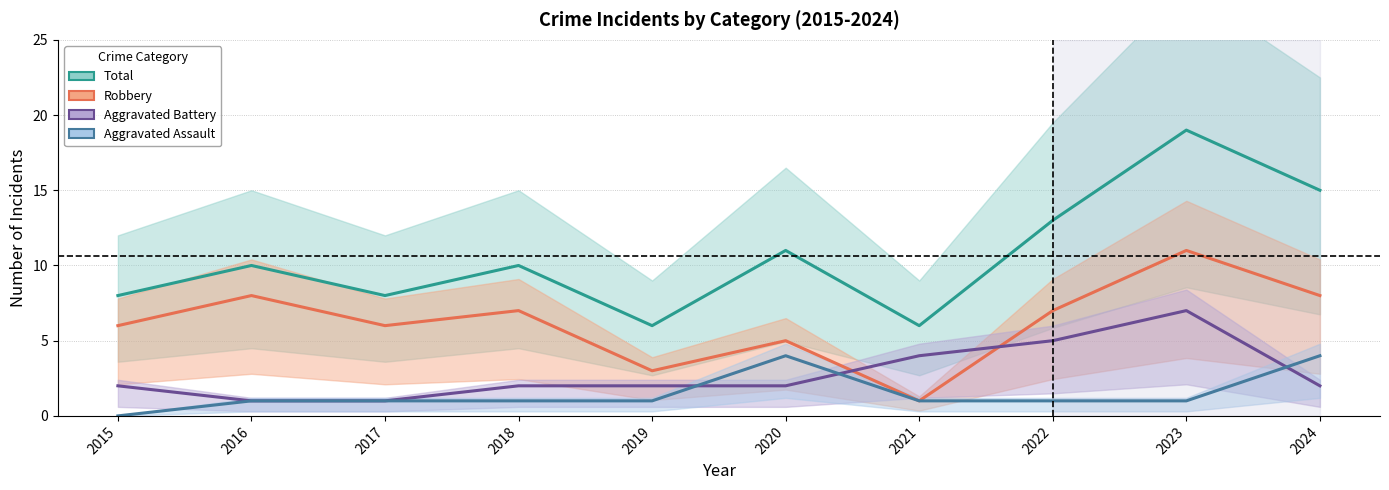

True or false: Robbery has a value of 7 at 2022.

True